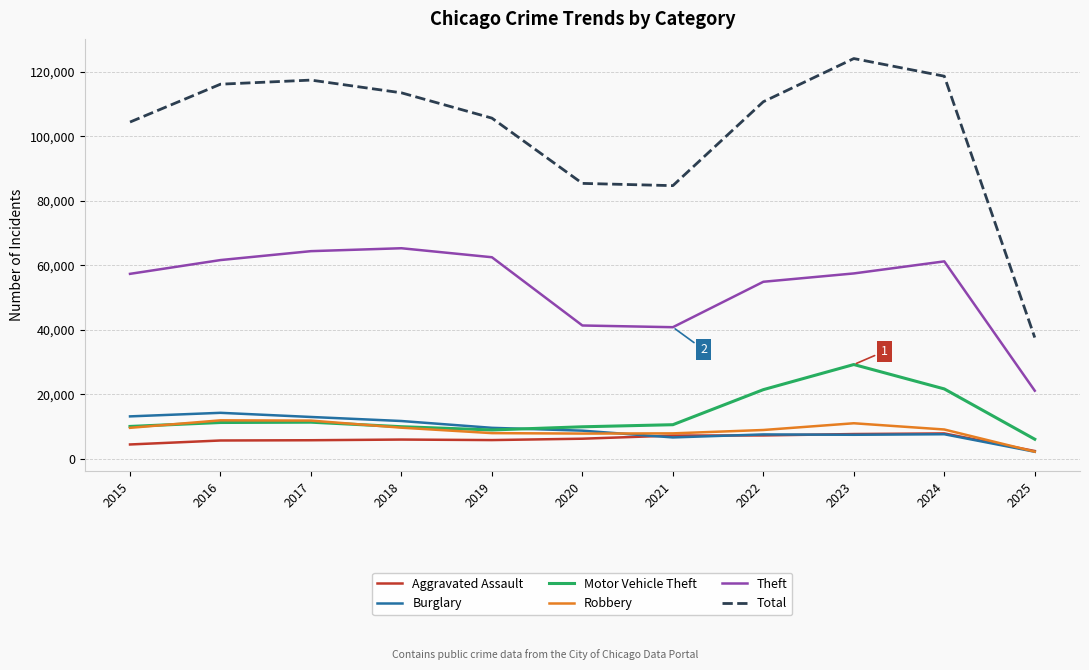

What is the sum of the Theft values at 2018 and 2024?

126508